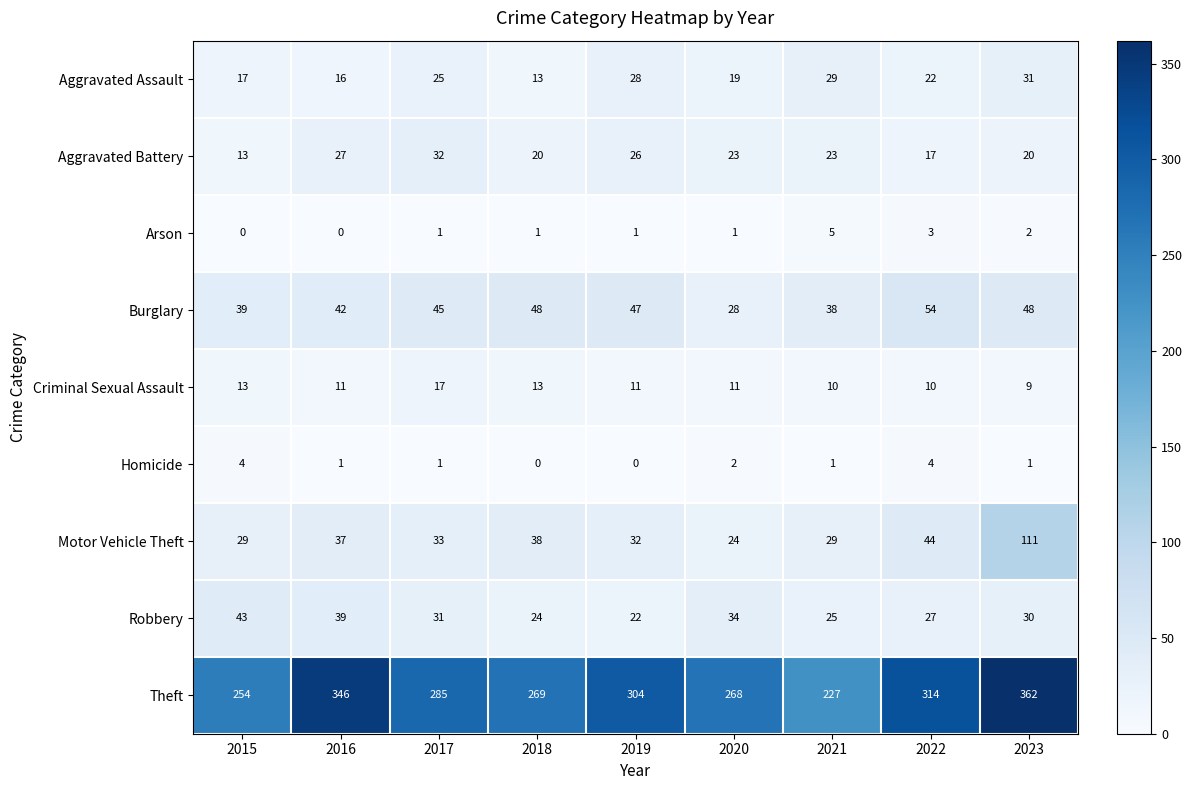

At how many categories does at least one series exceed 180?

9